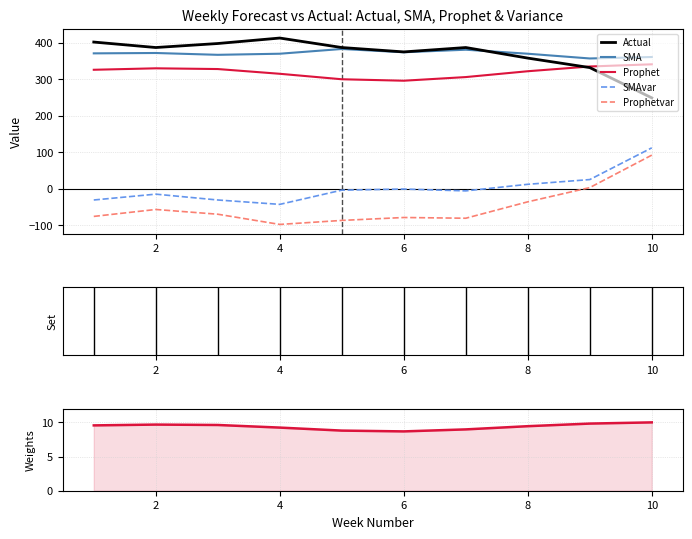

Where does the SMA series first go above 371?

2